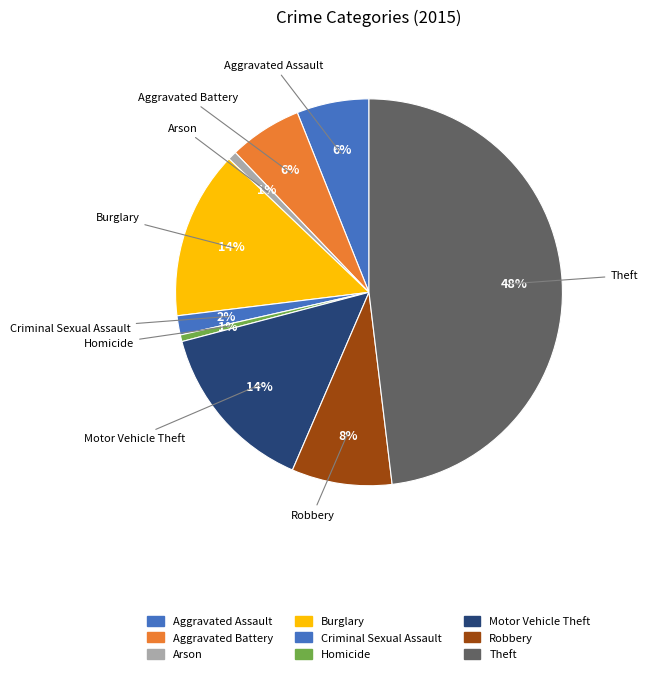

How many slices are in this pie chart?

9